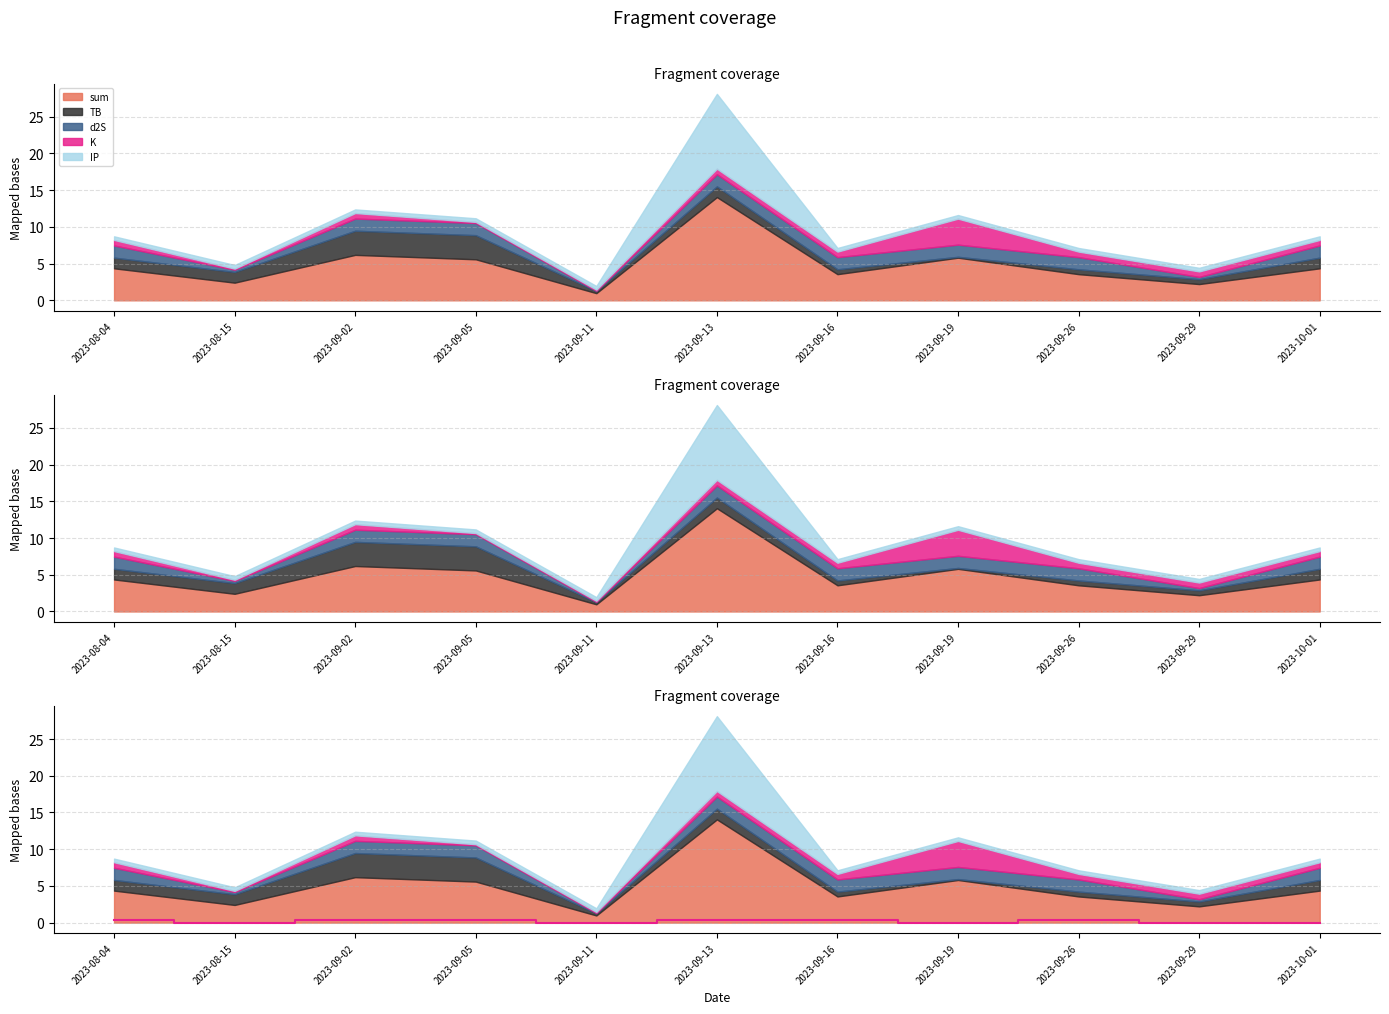

The value at 2023-09-19 is 0.0. True or false?

True